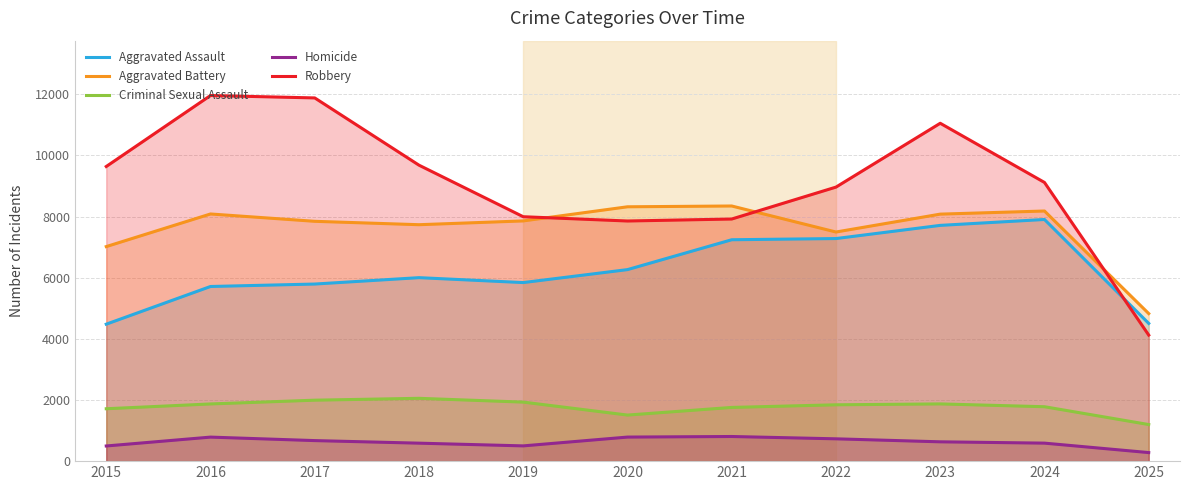

What is the spread (max minus min) of values at 2022?

8234